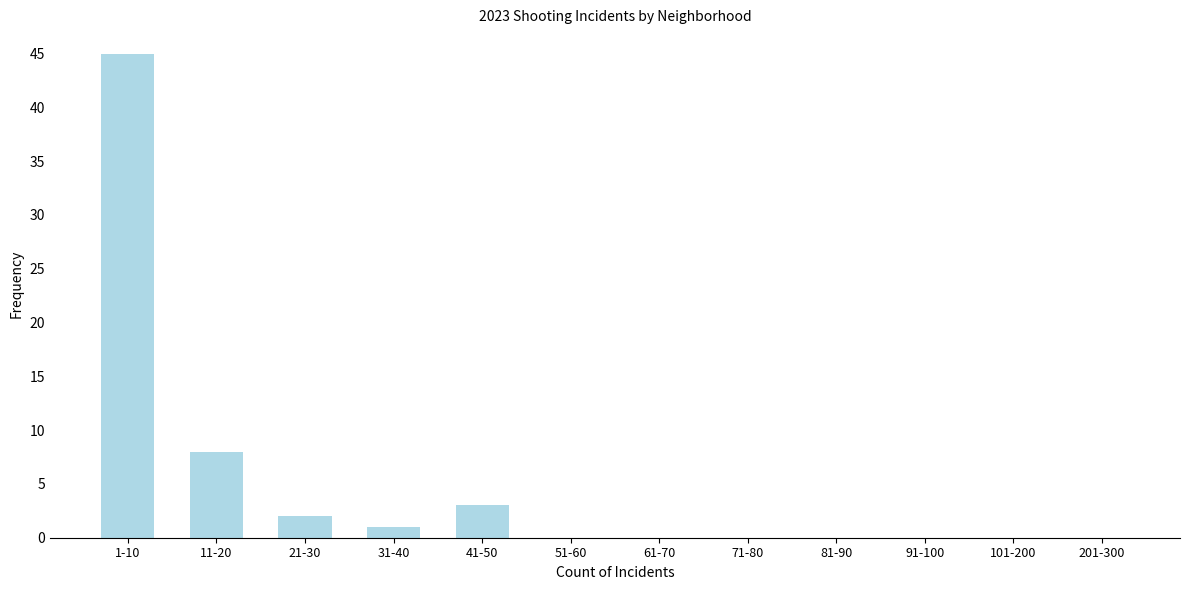

Reading left to right, transcribe all the data shown in this chart.

1-10=45	11-20=8	21-30=2	31-40=1	41-50=3	51-60=0	61-70=0	71-80=0	81-90=0	91-100=0	101-200=0	201-300=0